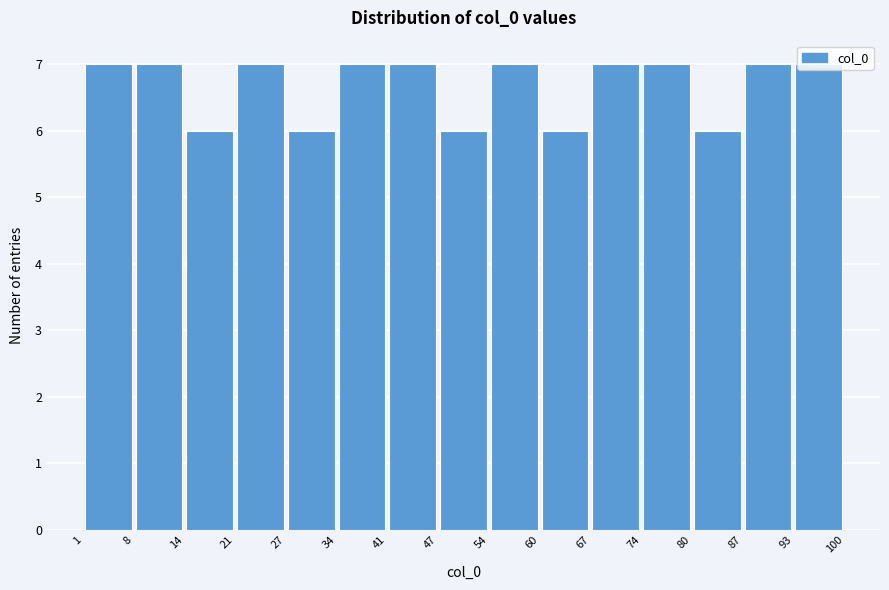

Reading left to right, transcribe this chart: for each bar, give the range it covers on the x-axis and its height. The values are not printed on the chart, so give them approximately, as read against the axis.

1 to 8: 7
8 to 14: 7
14 to 21: 6
21 to 27: 7
27 to 34: 6
34 to 41: 7
41 to 47: 7
47 to 54: 6
54 to 60: 7
60 to 67: 6
67 to 74: 7
74 to 80: 7
80 to 87: 6
87 to 93: 7
93 to 100: 7